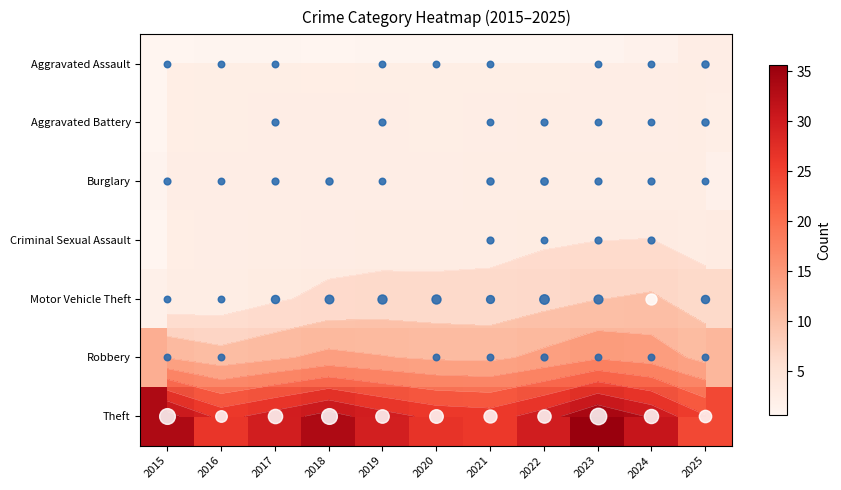

True or false: Burglary has a value of 1.7 at 2016.

False